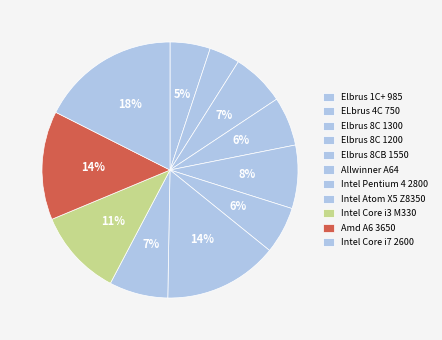

How many segments does this pie chart have?

11